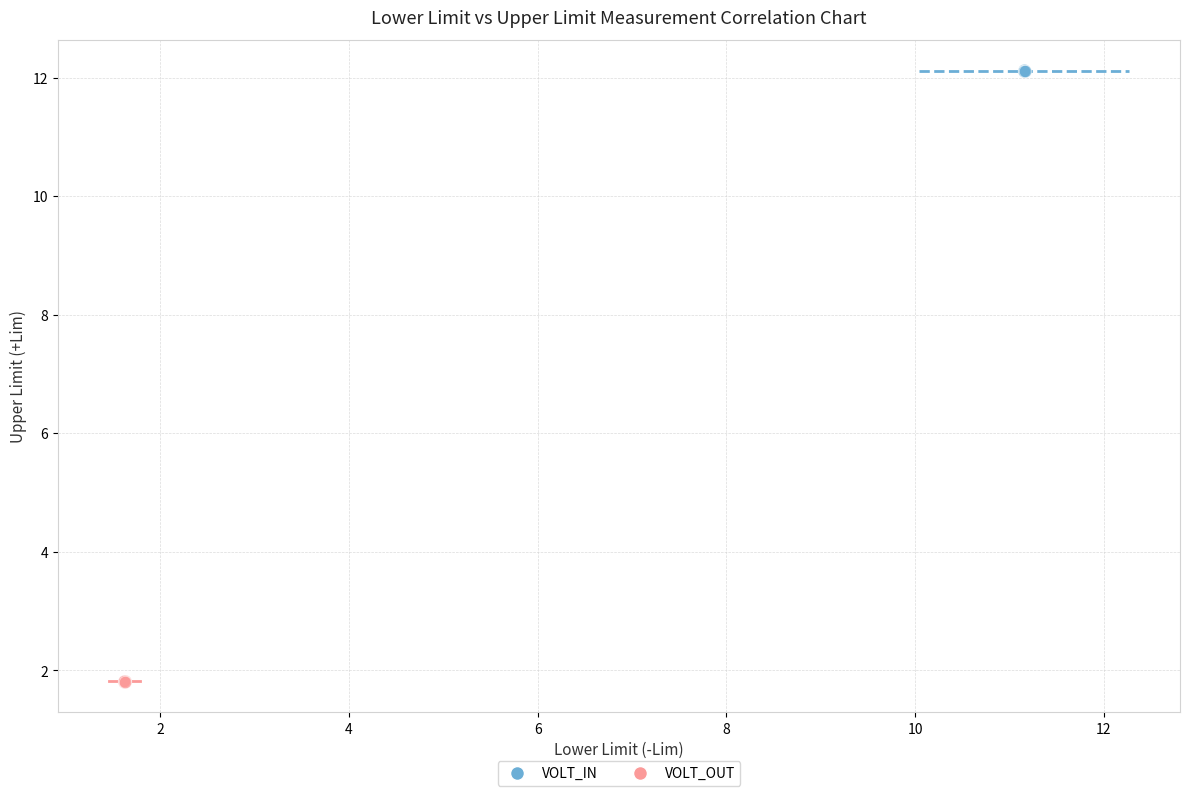

What are all the series names shown in the legend?

VOLT_IN, VOLT_OUT